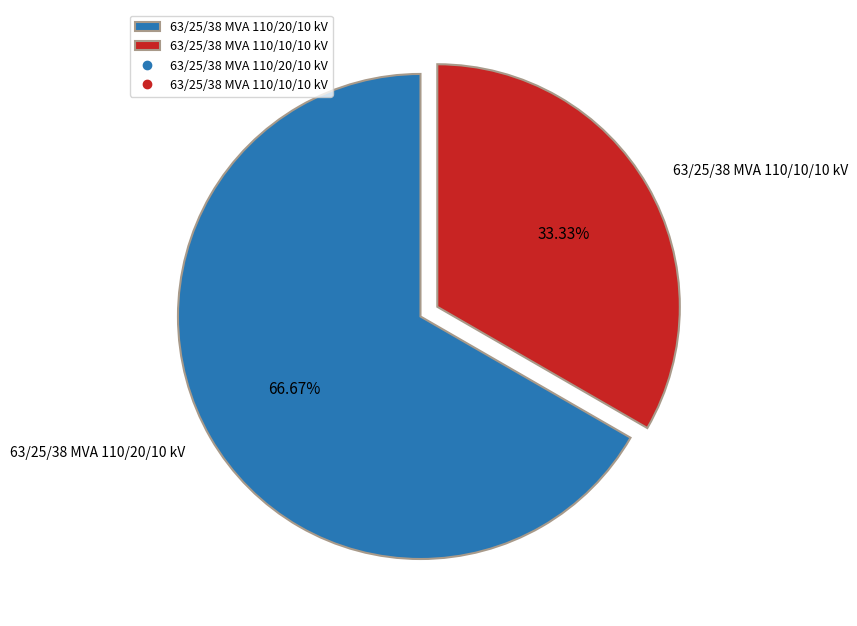

How much of the chart is everything except 63/25/38 MVA 110/20/10 kV?

33.3%